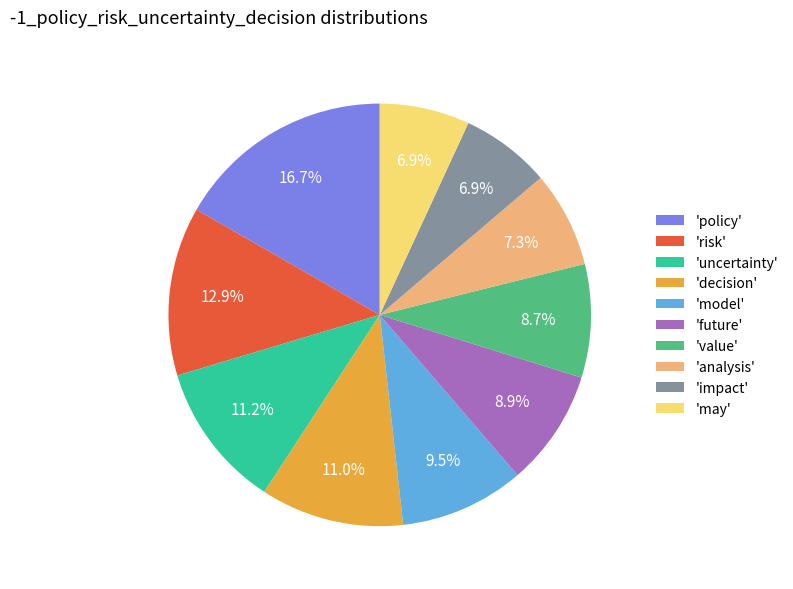

Is there any slice that represents more than half of the pie?

No